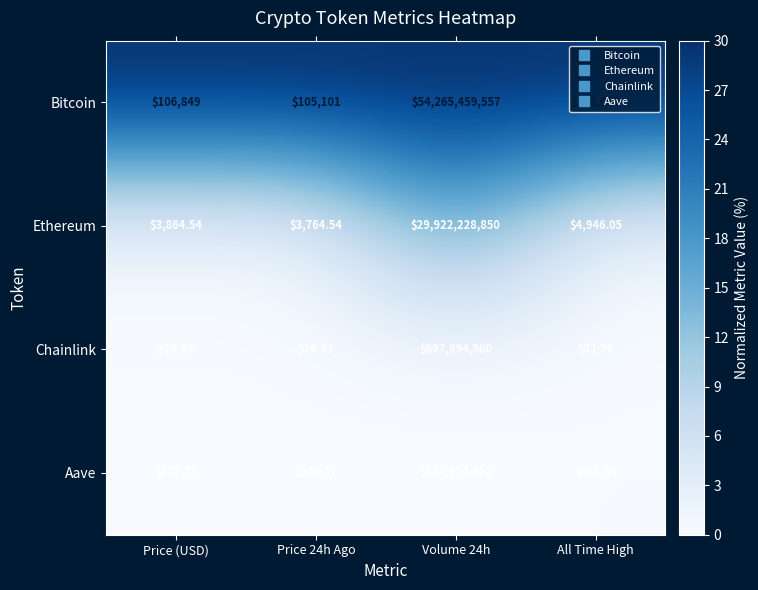

How many series are shown in this chart?

4